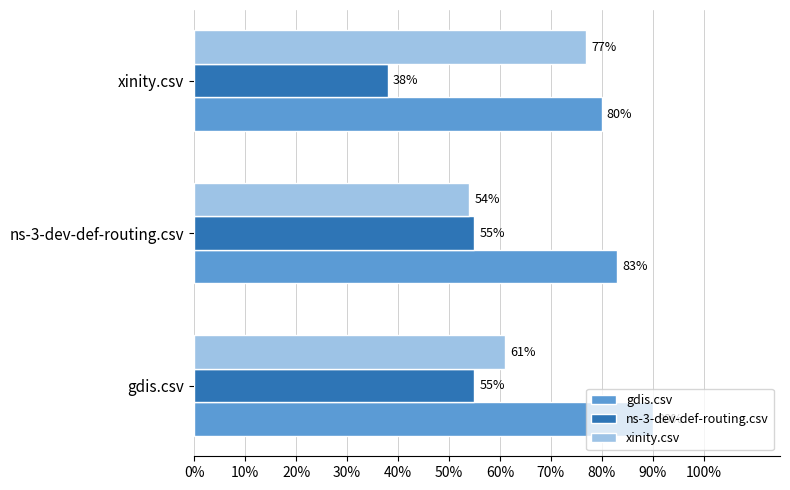

What are all the series names shown in the legend?

gdis.csv, ns-3-dev-def-routing.csv, xinity.csv